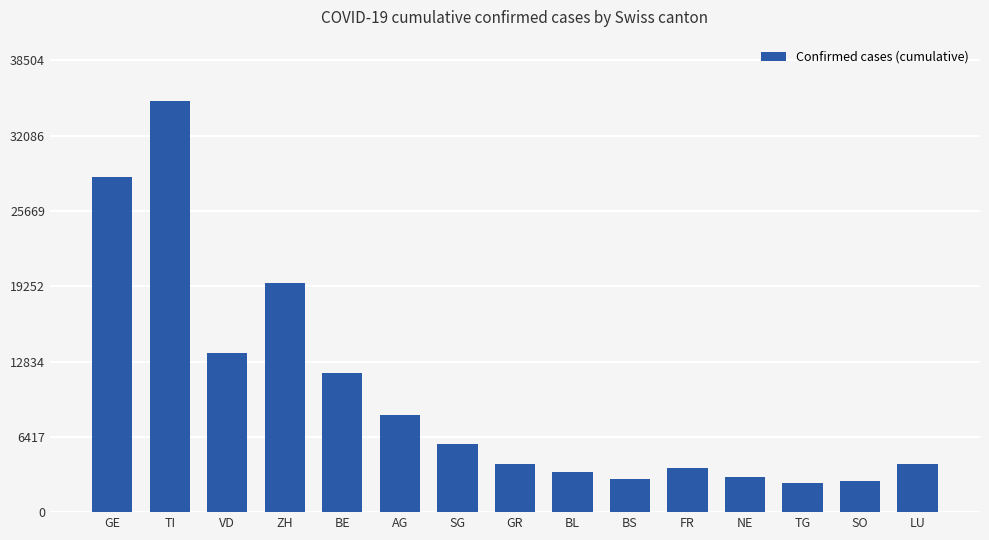

Between BL and VD, which is larger?

VD